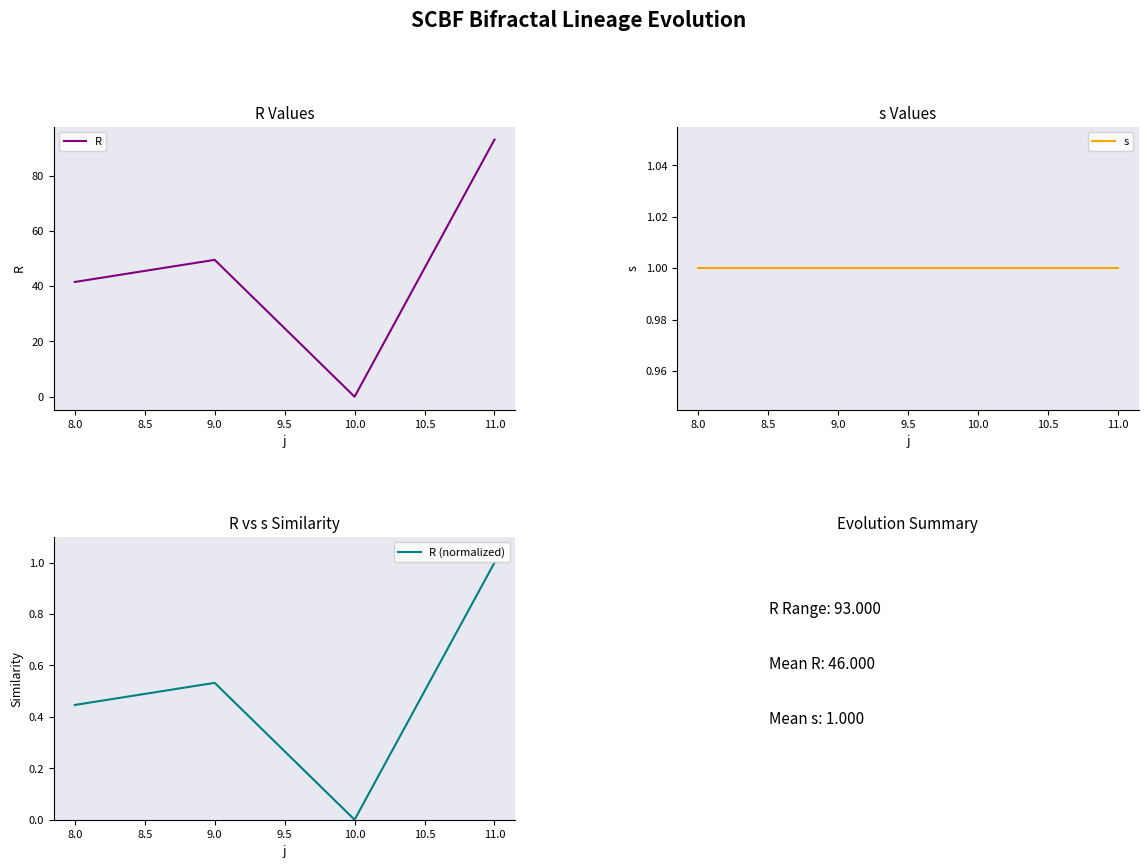

Is it true that R equals 37.1 at 10.0?

False